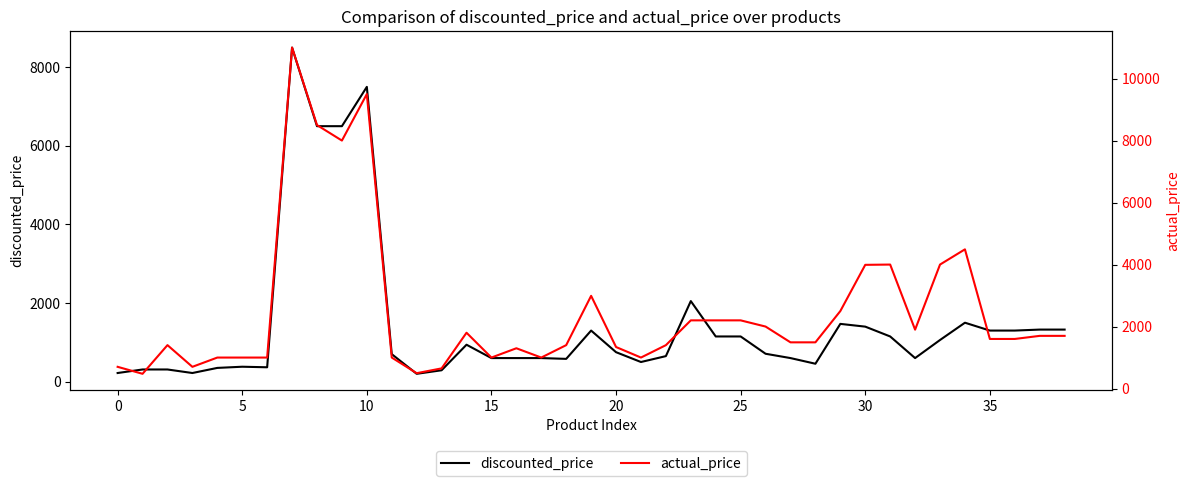

At how many categories does at least one series exceed 5175?

4